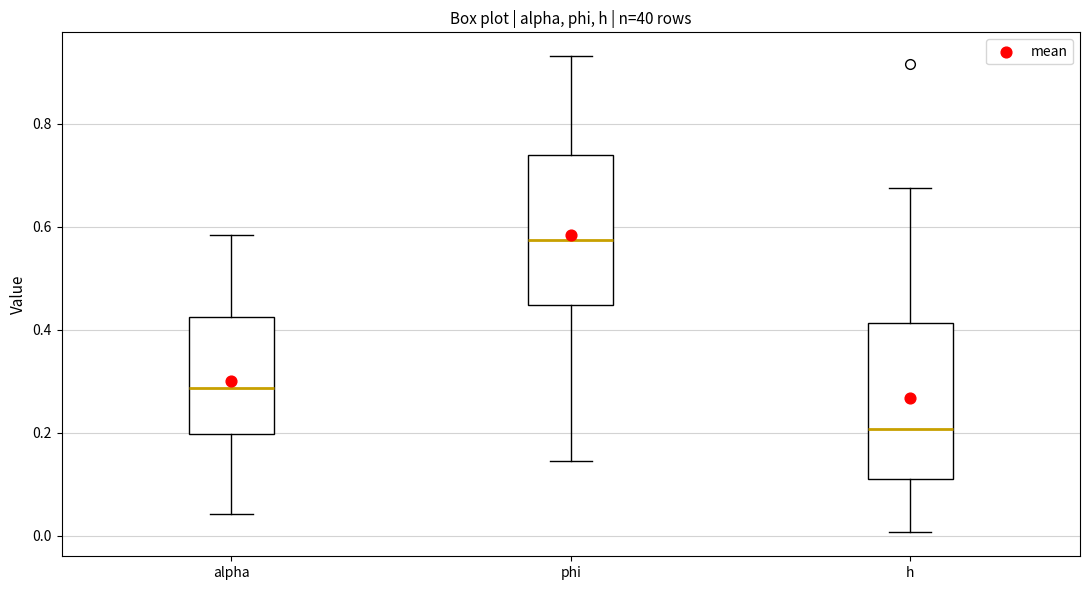

Reading left to right, read every box against the y-axis: the position of its median line, the range the box covers, and the ends of its whiskers. The values are not printed on the chart, so give them approximately, as read against the axis.

alpha: median 0.28, box 0.20 to 0.42, whiskers 0.04 to 0.58
phi: median 0.58, box 0.44 to 0.74, whiskers 0.14 to 0.94
h: median 0.20, box 0.12 to 0.42, whiskers 0.00 to 0.68